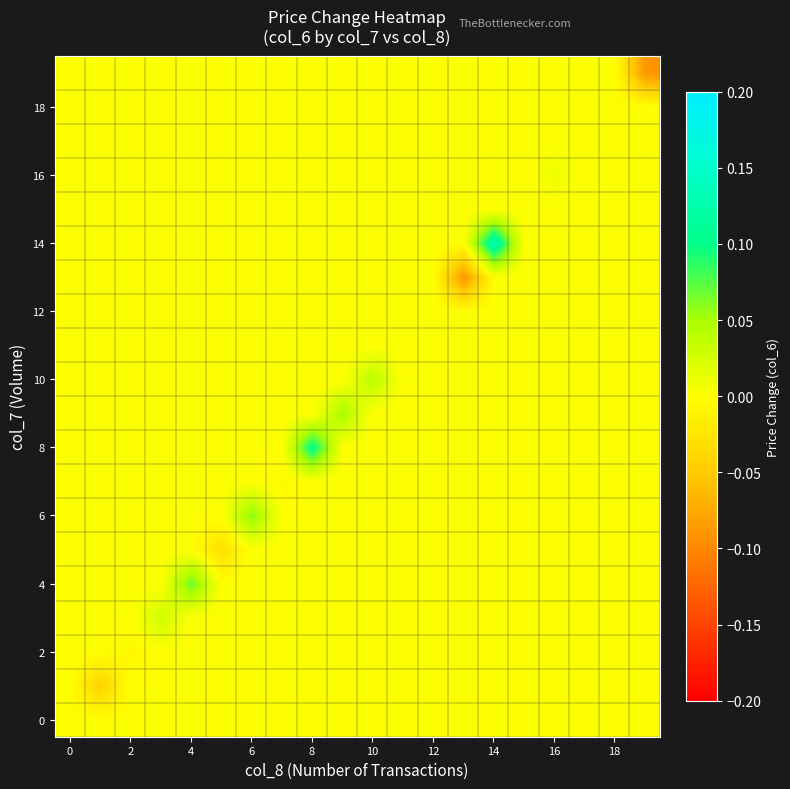

At how many categories does at least one series exceed 0?

8